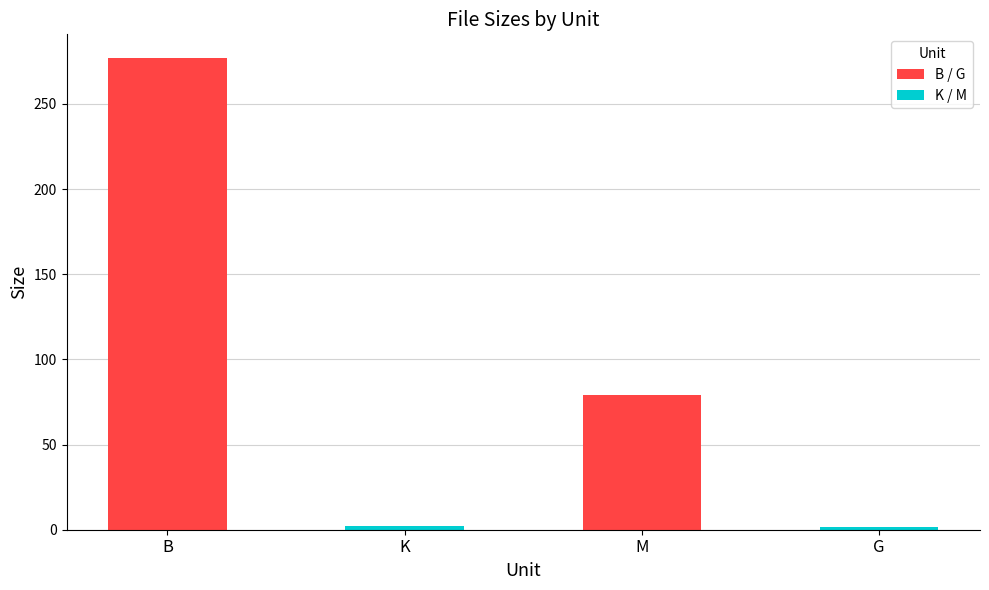

True or false: the data shows 277.0 at B.

True